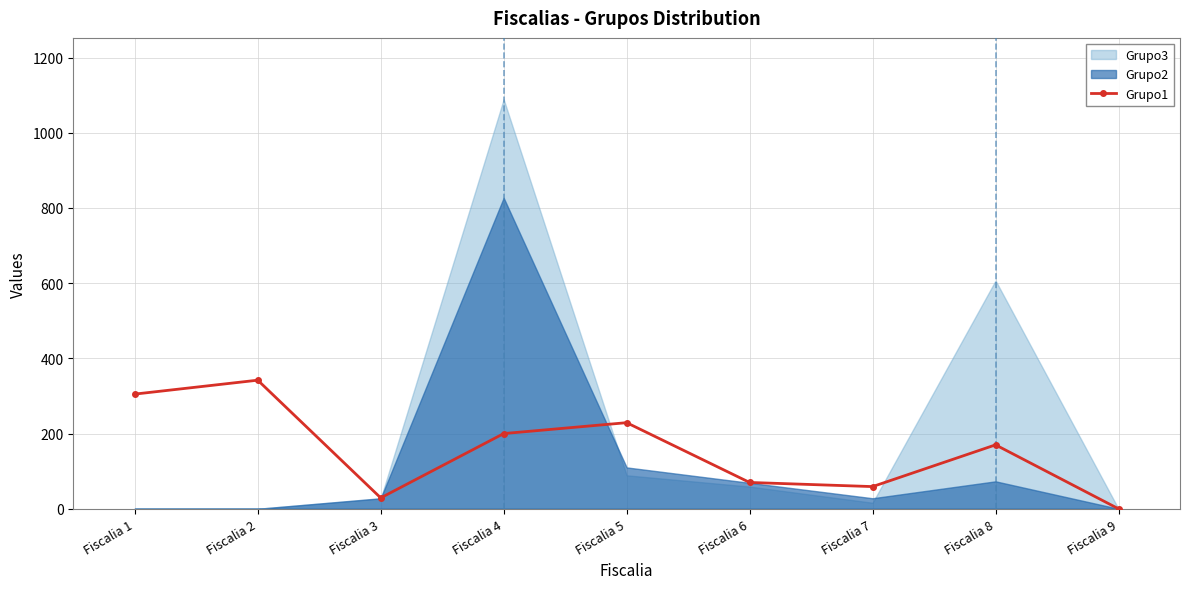

List the labels in order of value, largest first.

Fiscalia 2, Fiscalia 1, Fiscalia 5, Fiscalia 4, Fiscalia 8, Fiscalia 6, Fiscalia 7, Fiscalia 3, Fiscalia 9